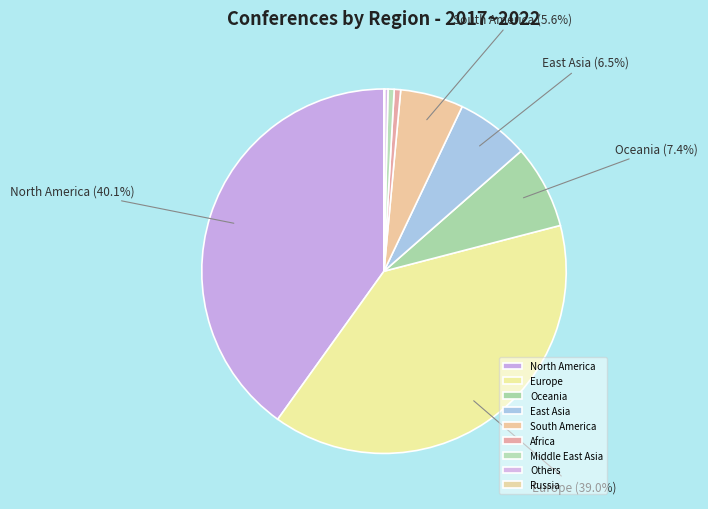

Which slice is the smallest?

Russia